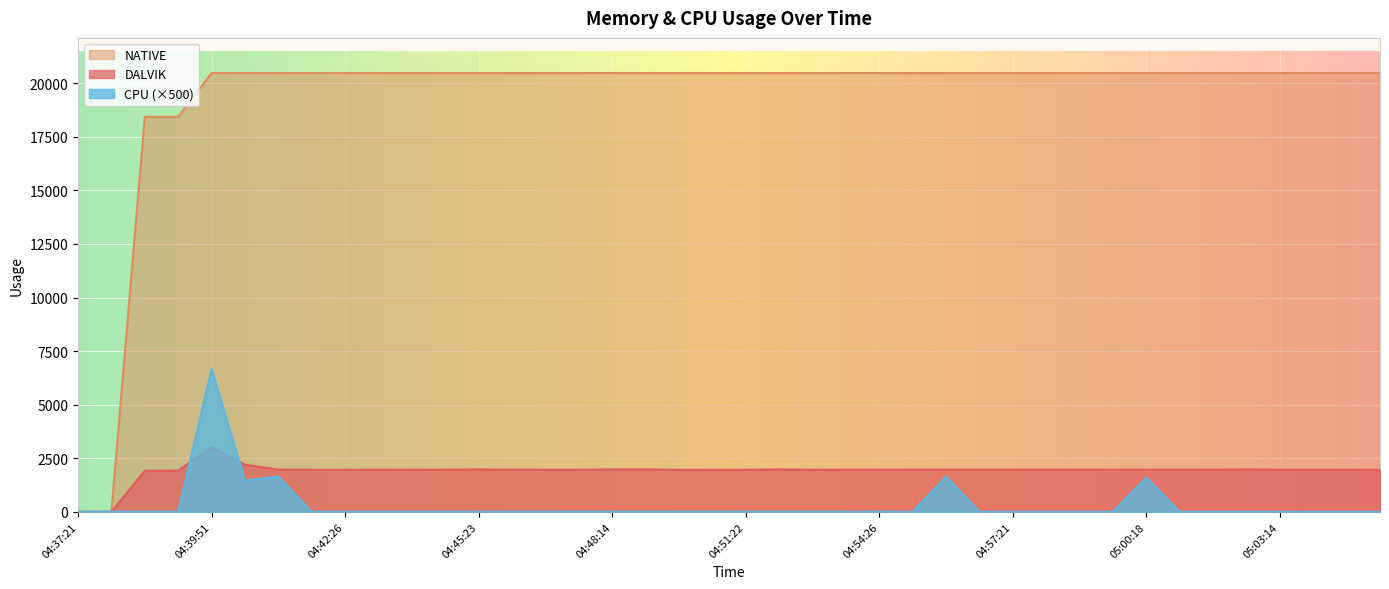

How many lines are shown in the chart?

3